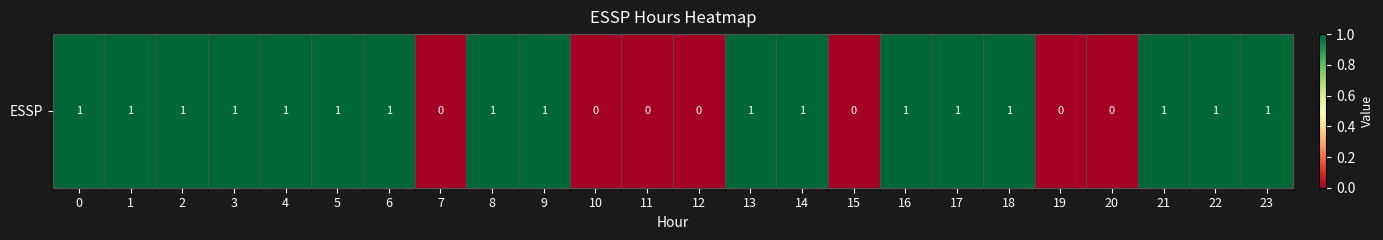

Rank the categories by value from lowest to highest.

7, 10, 11, 12, 15, 19, 20, 0, 1, 2, 3, 4, 5, 6, 8, 9, 13, 14, 16, 17, 18, 21, 22, 23